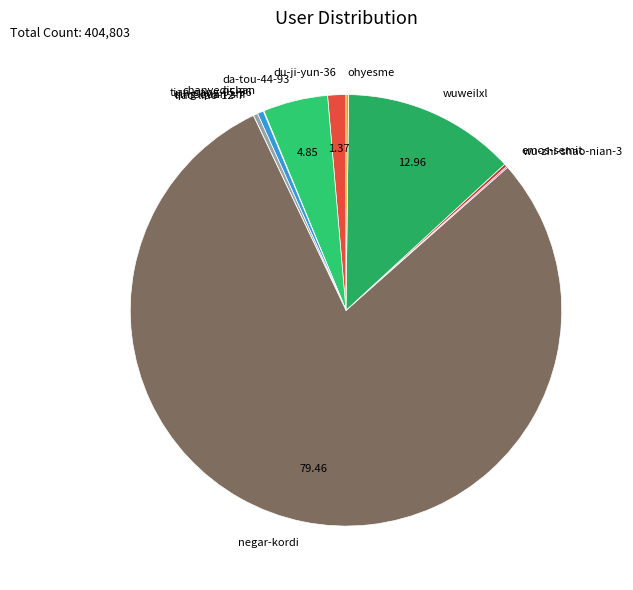

Combined, do da-tou-44-93 and tian-gang-95-96 account for over 50%?

No